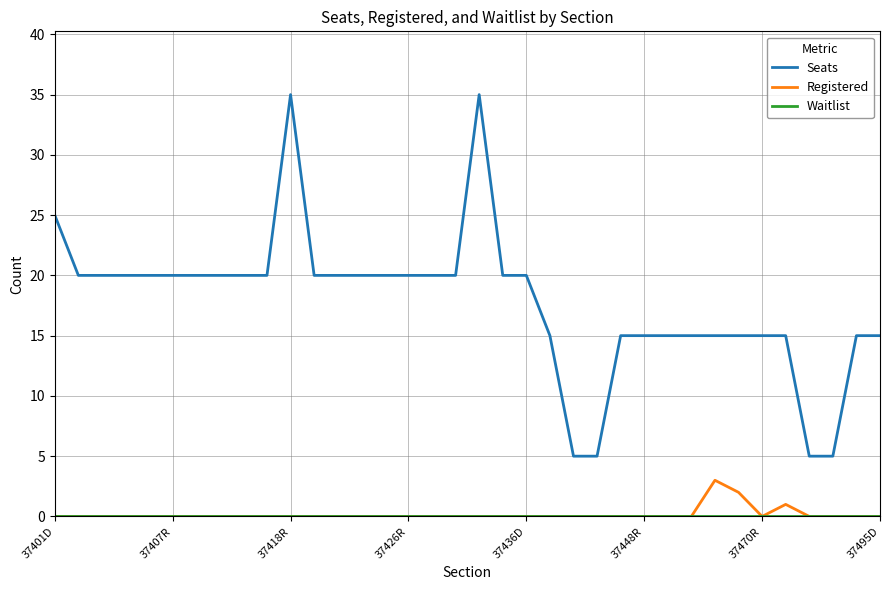

Does the chart display data point markers on the line(s)?

No